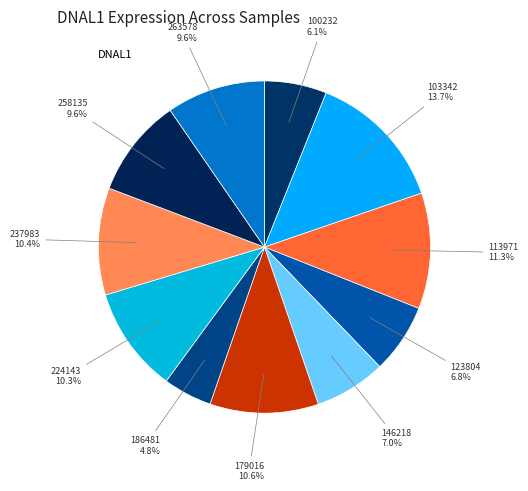

Is there a majority slice in this chart?

No